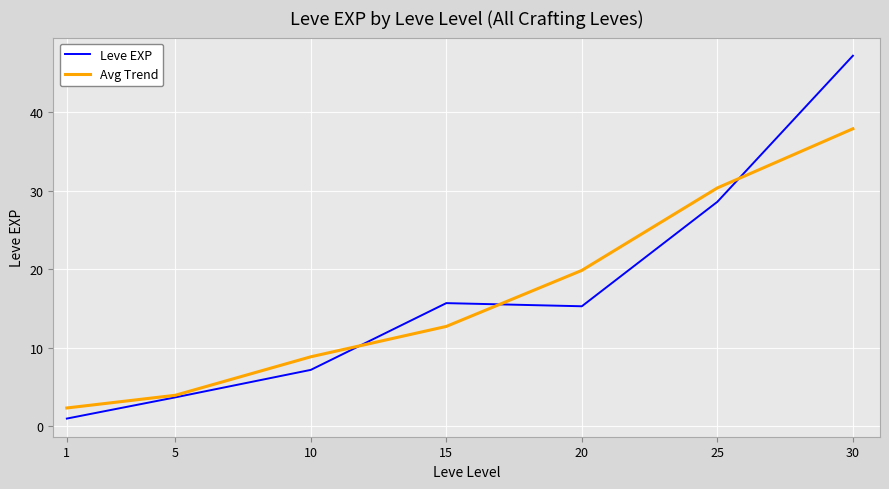

What is the sum of all Avg Trend values?

116.1